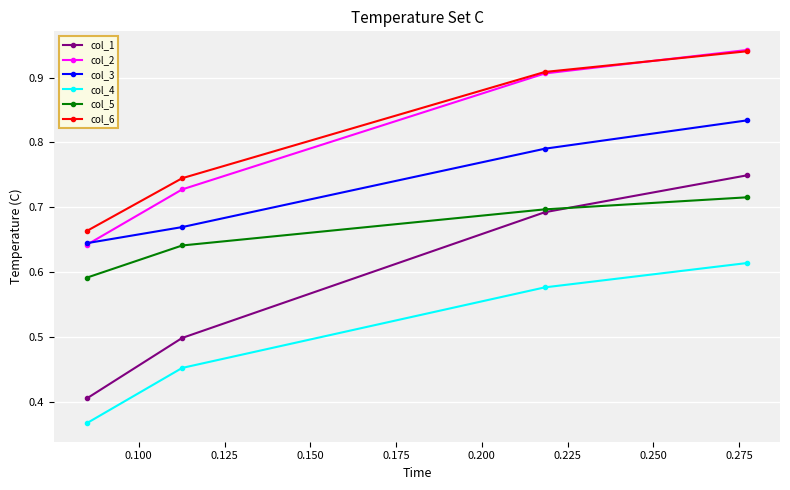

True or false: col_2 and col_1 intersect in this chart.

False